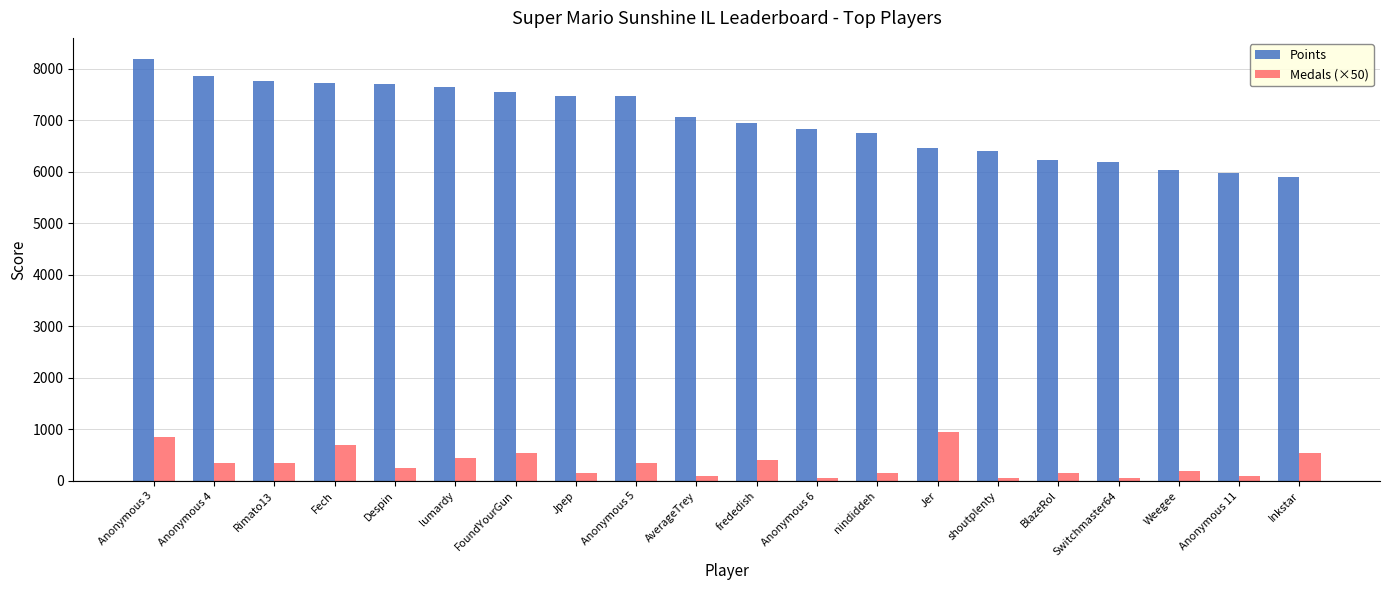

The value of Points at Anonymous 6 is 2742. True or false?

False